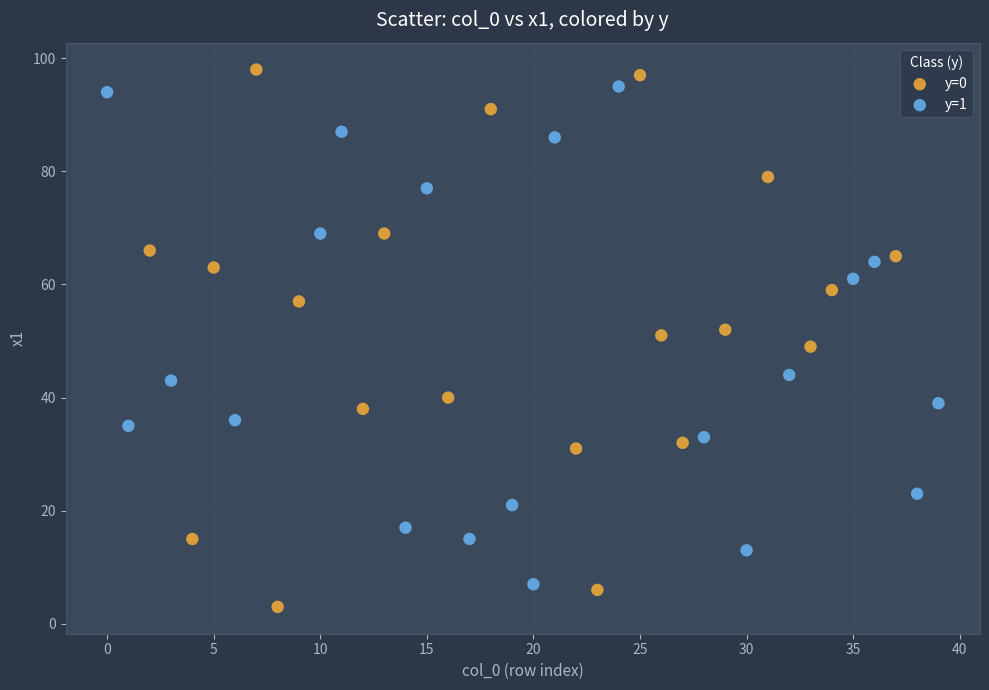

What are all the series names shown in the legend?

y=0, y=1